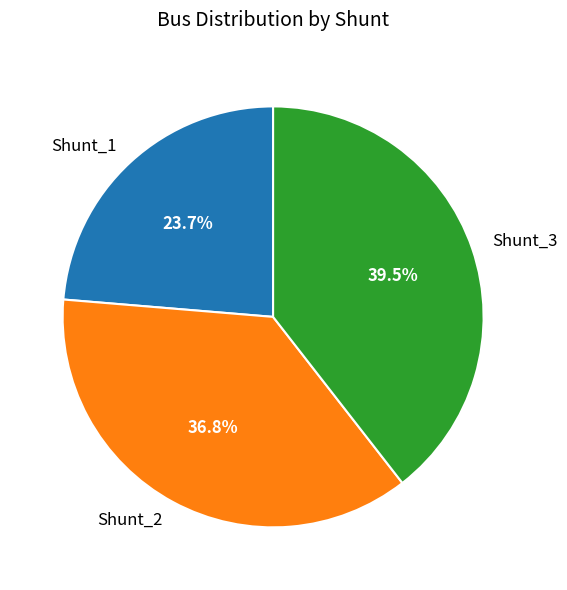

What portion of the pie excludes Shunt_3?

60.5%